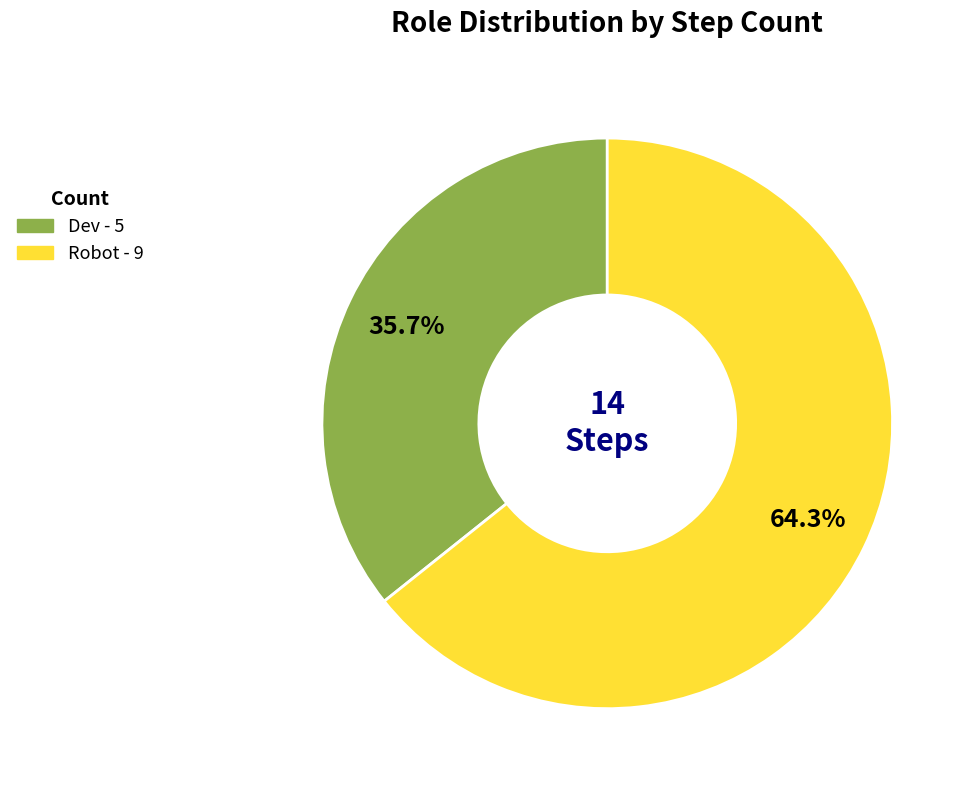

True or false: Robot accounts for 64% of the total.

True